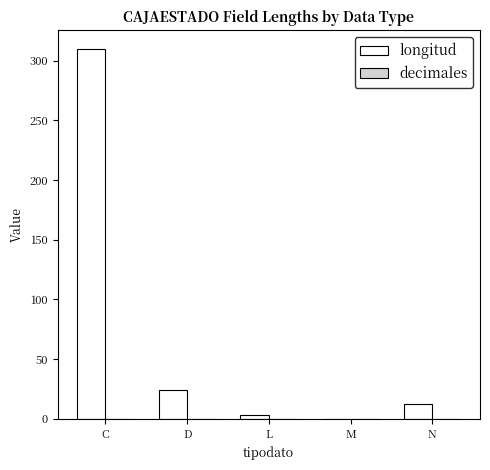

The value at M is 0. True or false?

True